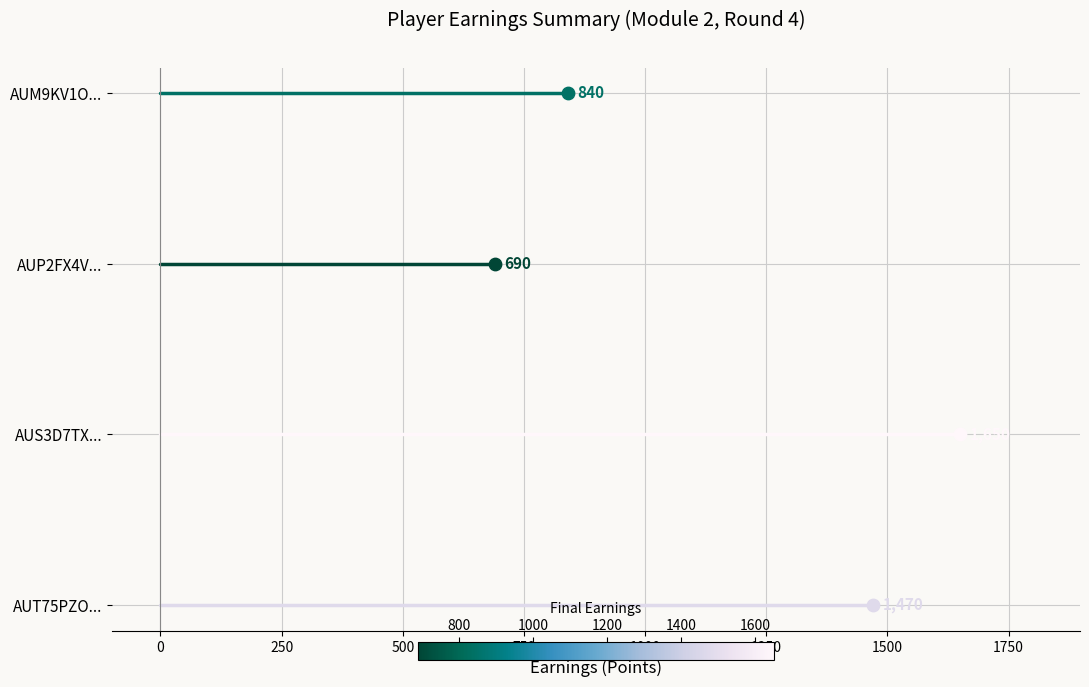

Which series has the widest spread of Y values?

AUT75PZO...